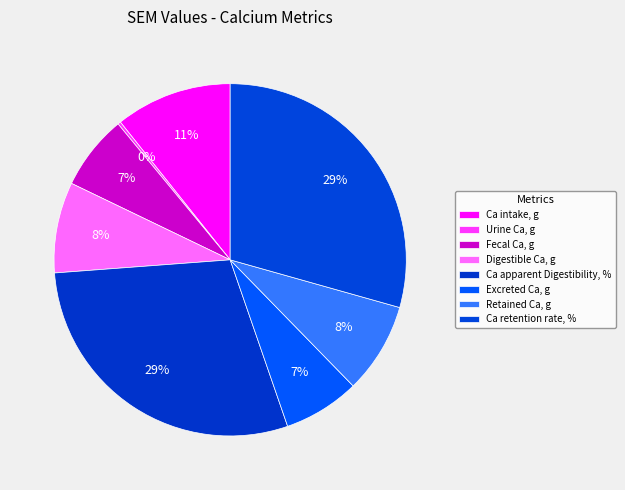

True or false: Ca apparent Digestibility, % accounts for 39% of the total.

False